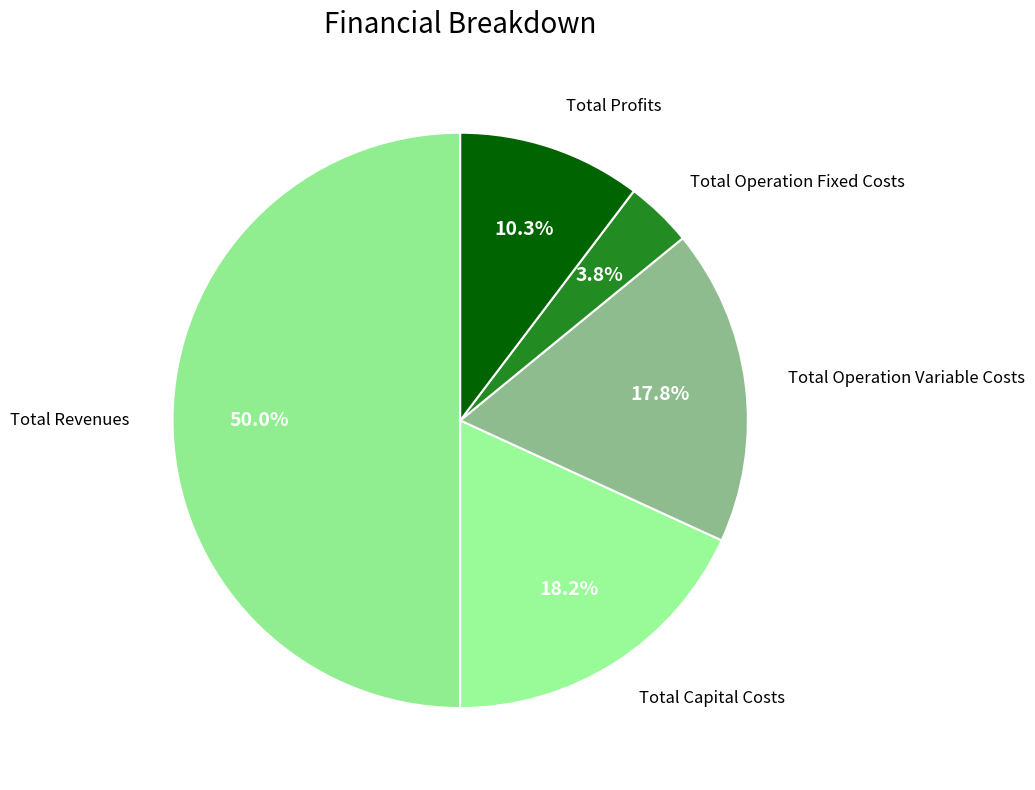

What percentage is the Total Capital Costs slice, to the nearest percent?

18%